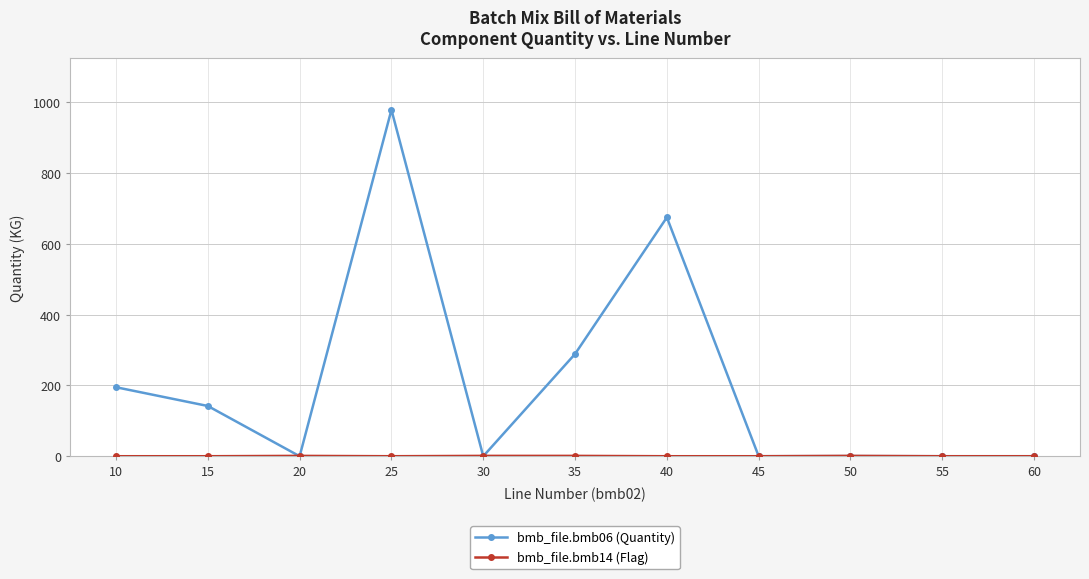

Which category has the highest value in the bmb_file.bmb06 (Quantity) series?

25